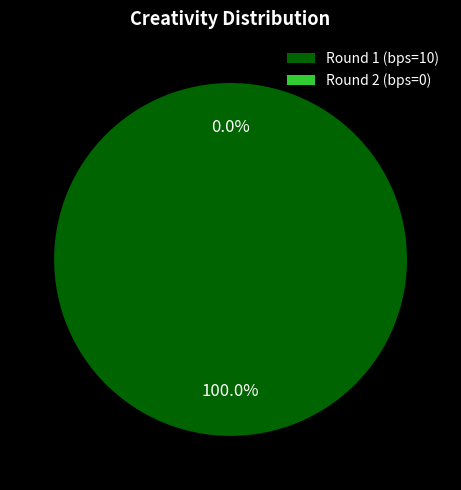

To the nearest percent, what is the difference between the bps=0 and bps=10 slice percentages?

100%